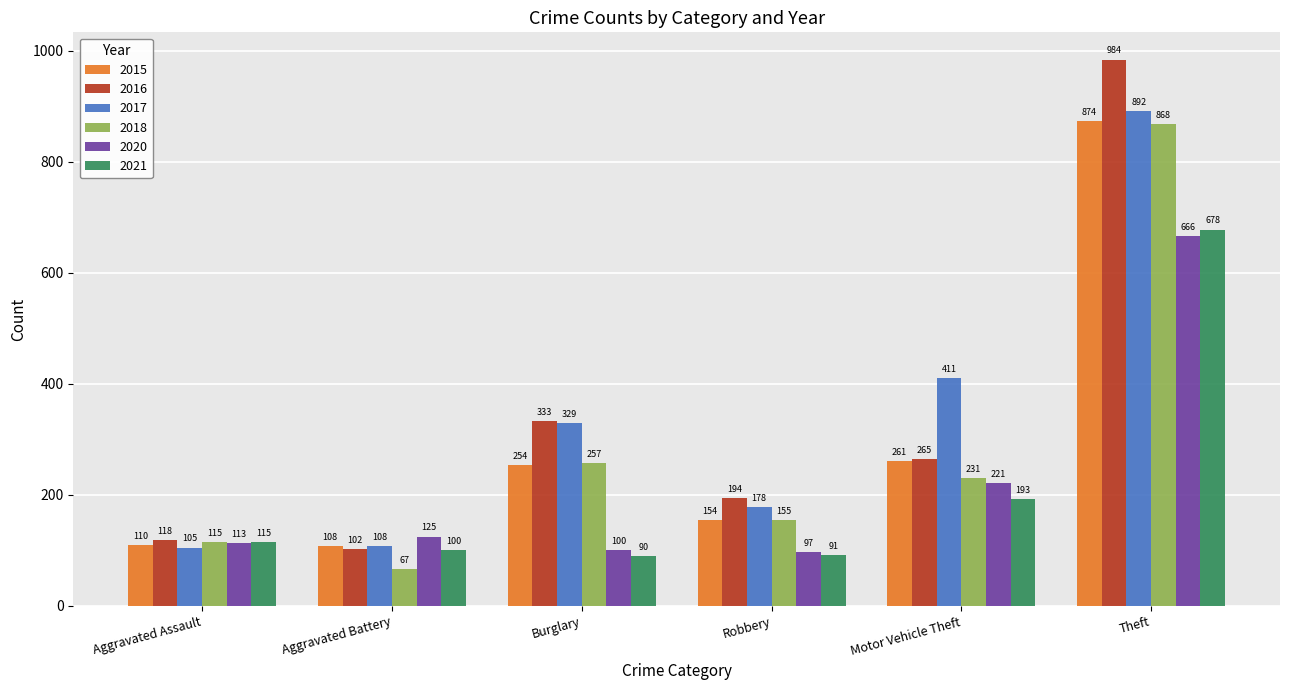

What is the difference between the 2021 values at Aggravated Battery and Theft?

578